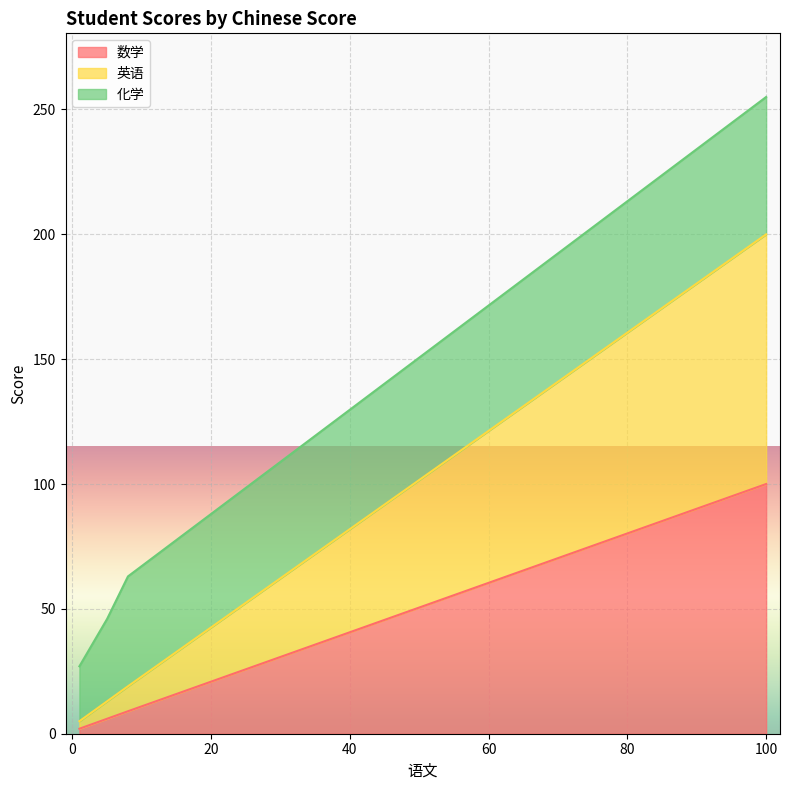

At which label is 数学 closest to 51?

8